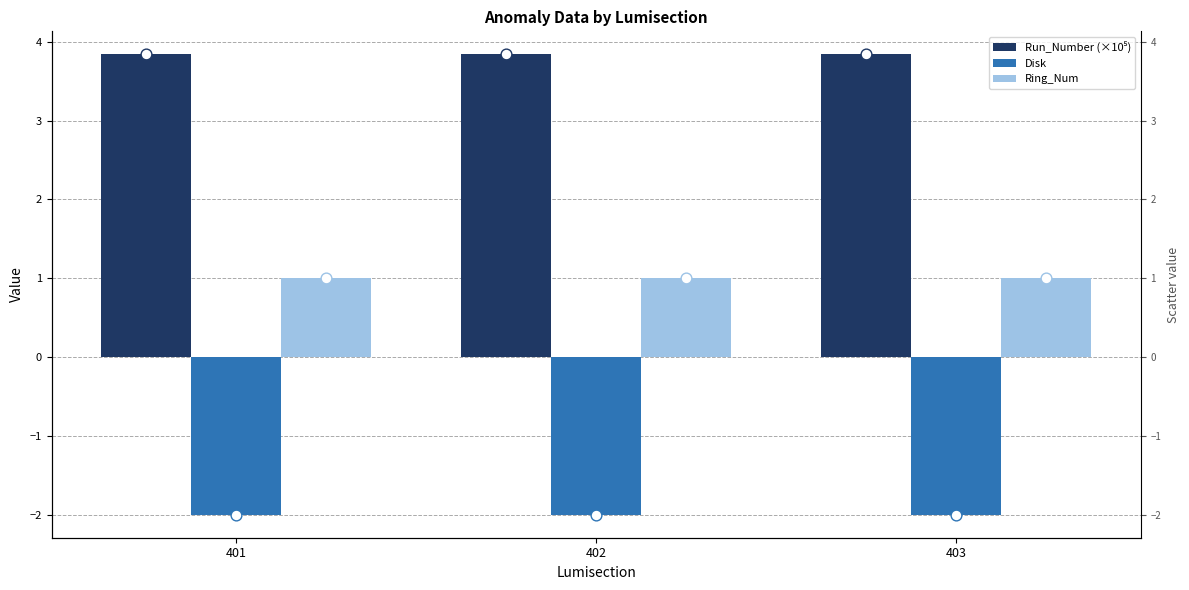

At how many categories does at least one series exceed 1?

3